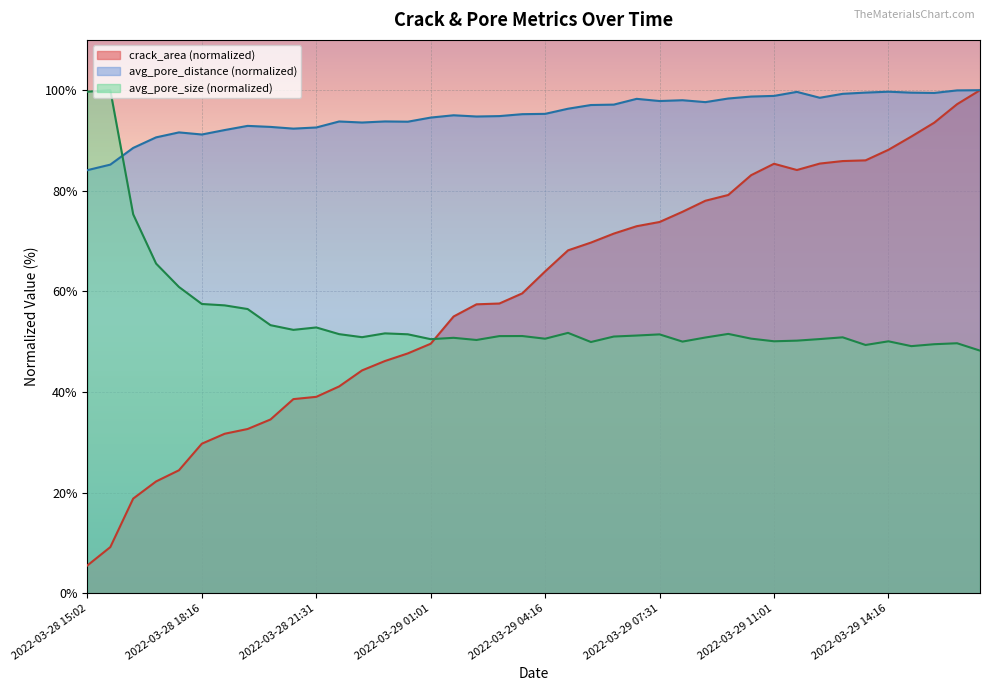

Which series changed the most between 2022-03-29 09:01 and 2022-03-29 10:16?

crack_area